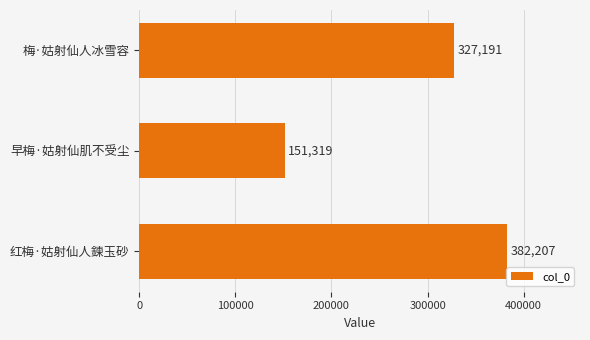

Reading bottom to top, transcribe all the data shown in this chart.

红梅·姑射仙人鍊玉砂=382207	早梅·姑射仙肌不受尘=151319	梅·姑射仙人冰雪容=327191